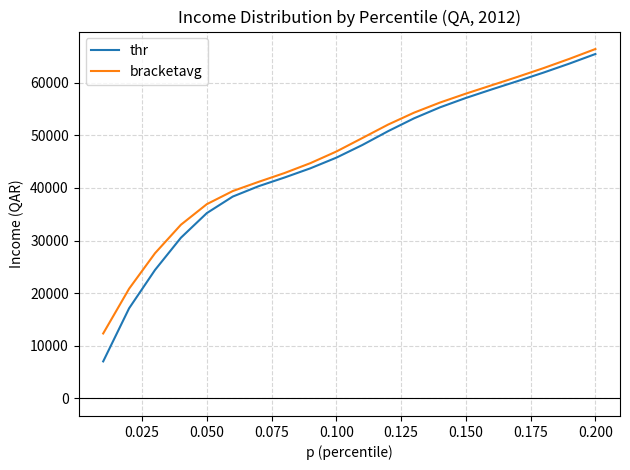

Which series has the largest total across all categories?

bracketavg